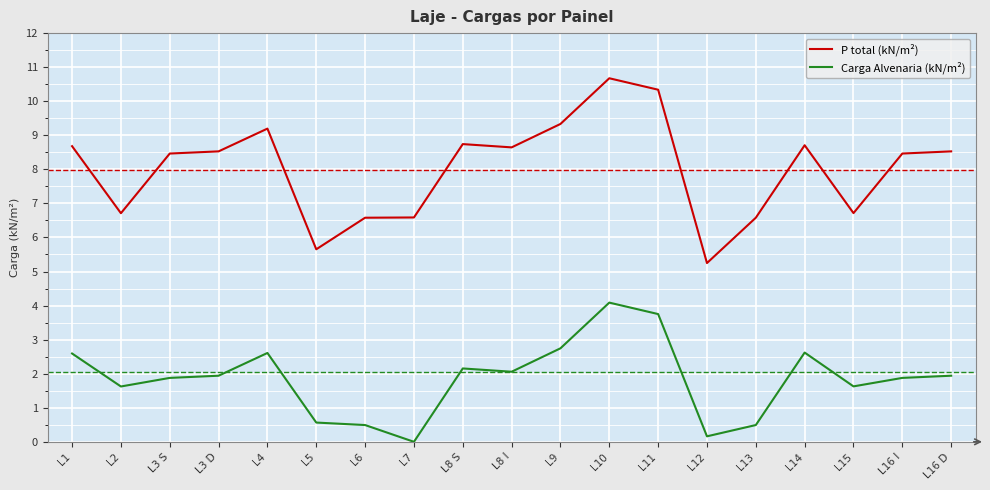

List the series in order of their peak value, highest first.

P total (kN/m²), Carga Alvenaria (kN/m²)